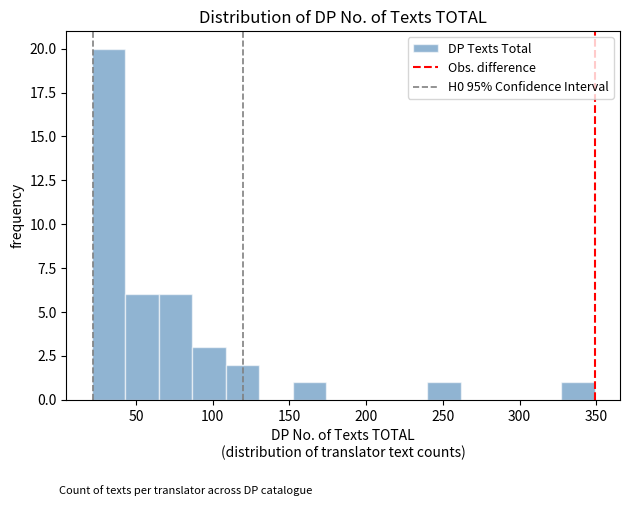

Over which range of the x-axis is the bar tallest?

20 to 45